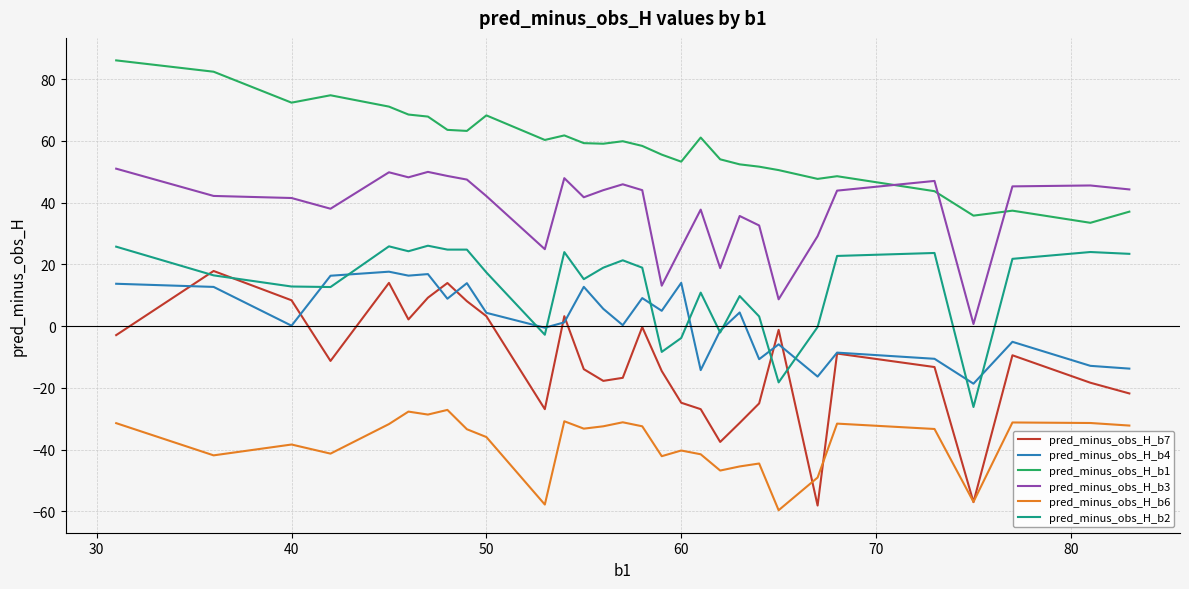

Which series has the largest total across all categories?

pred_minus_obs_H_b1